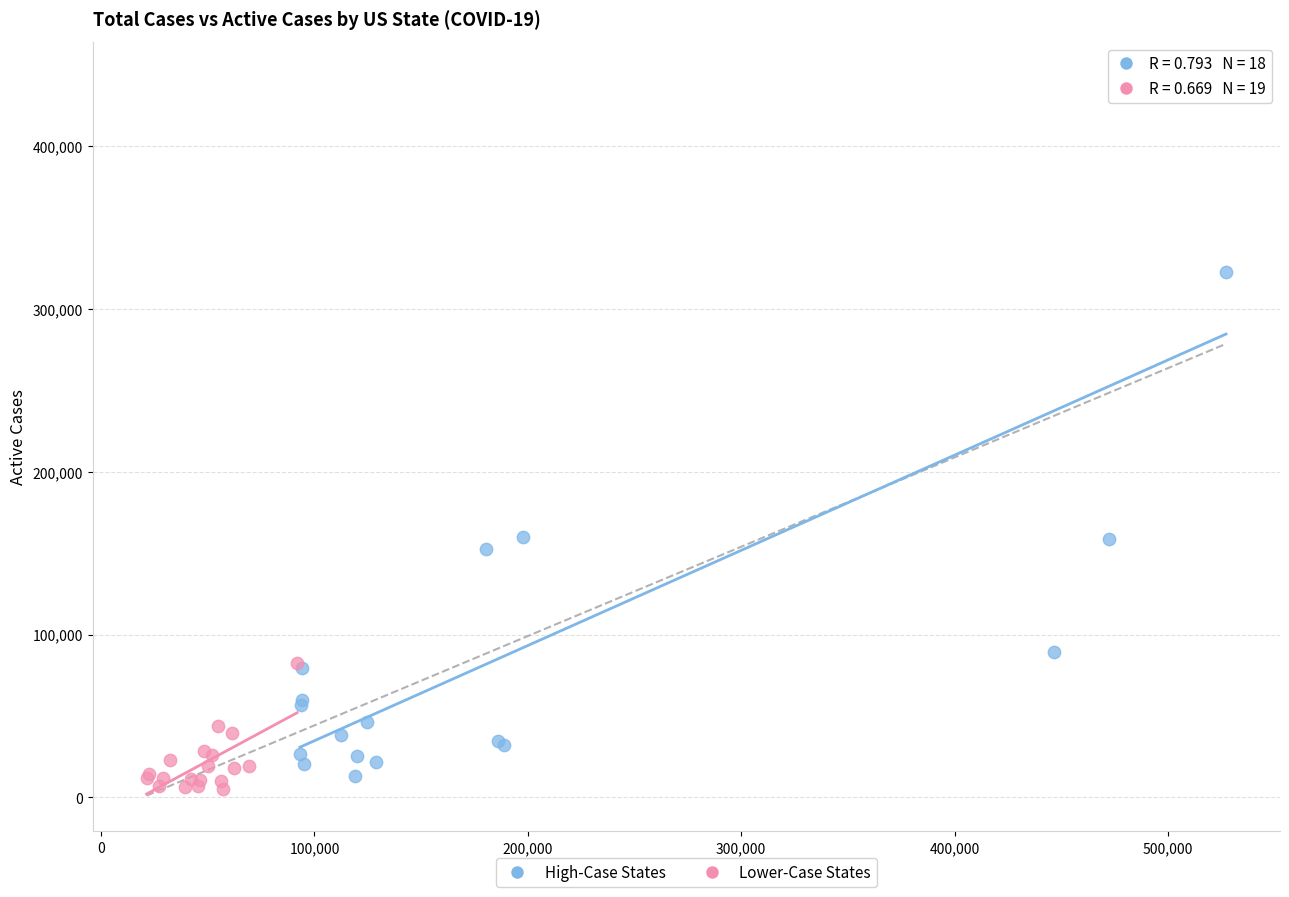

Which series reaches the maximum Y coordinate?

High-Case States